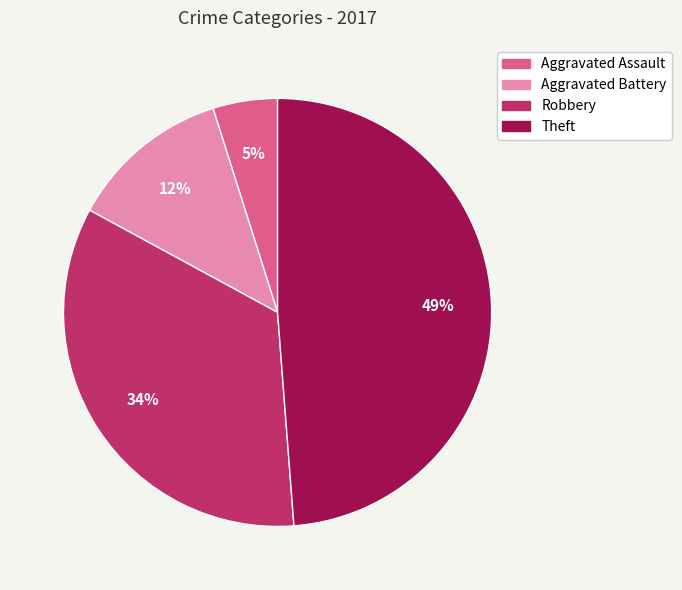

How many slices are in this pie chart?

4